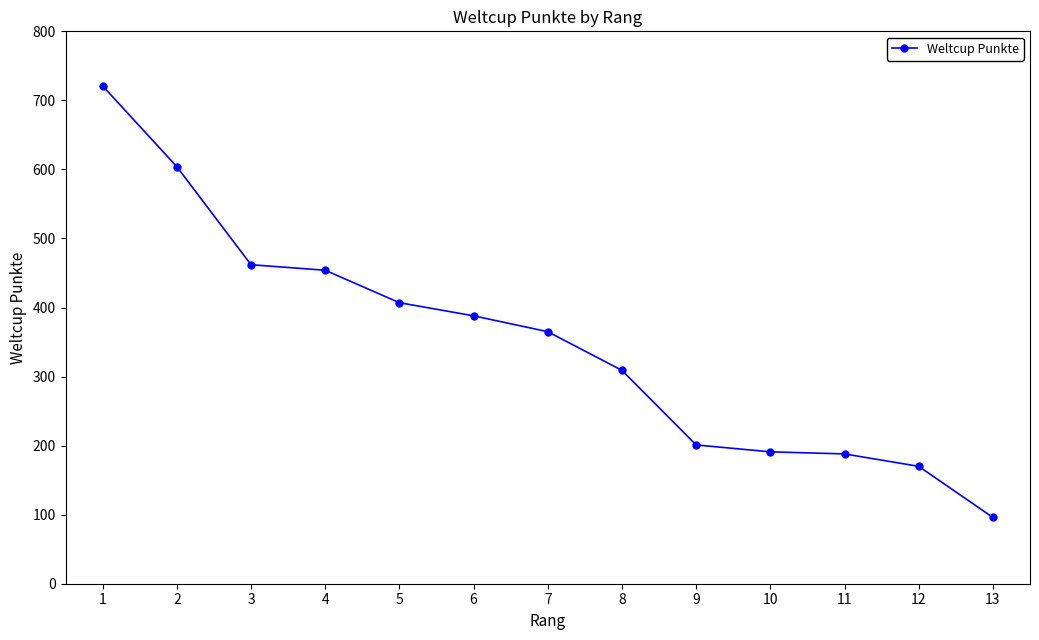

The value at 11 is 122. True or false?

False